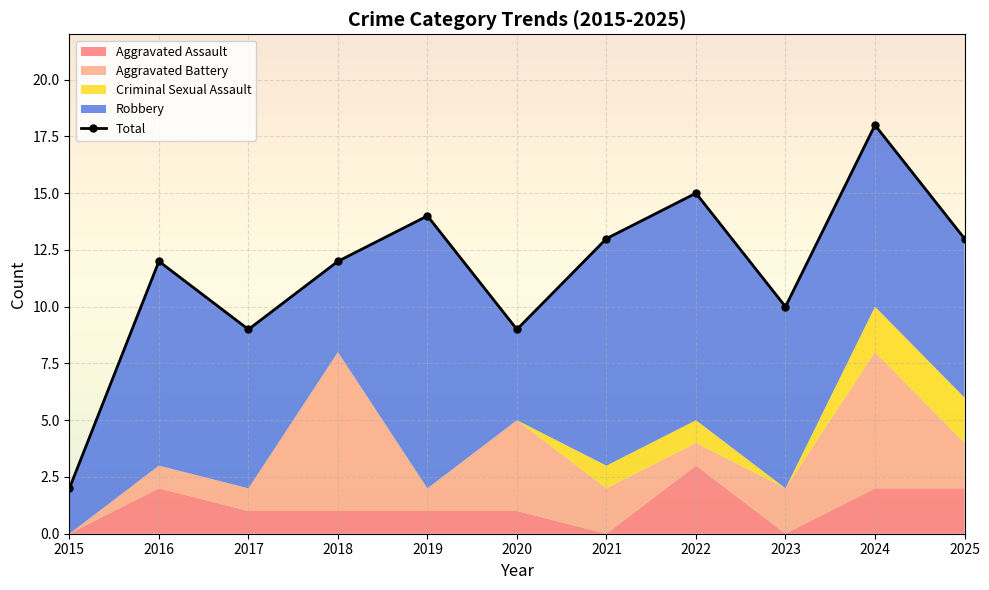

What is the change in value from 2020 to 2024?

+9